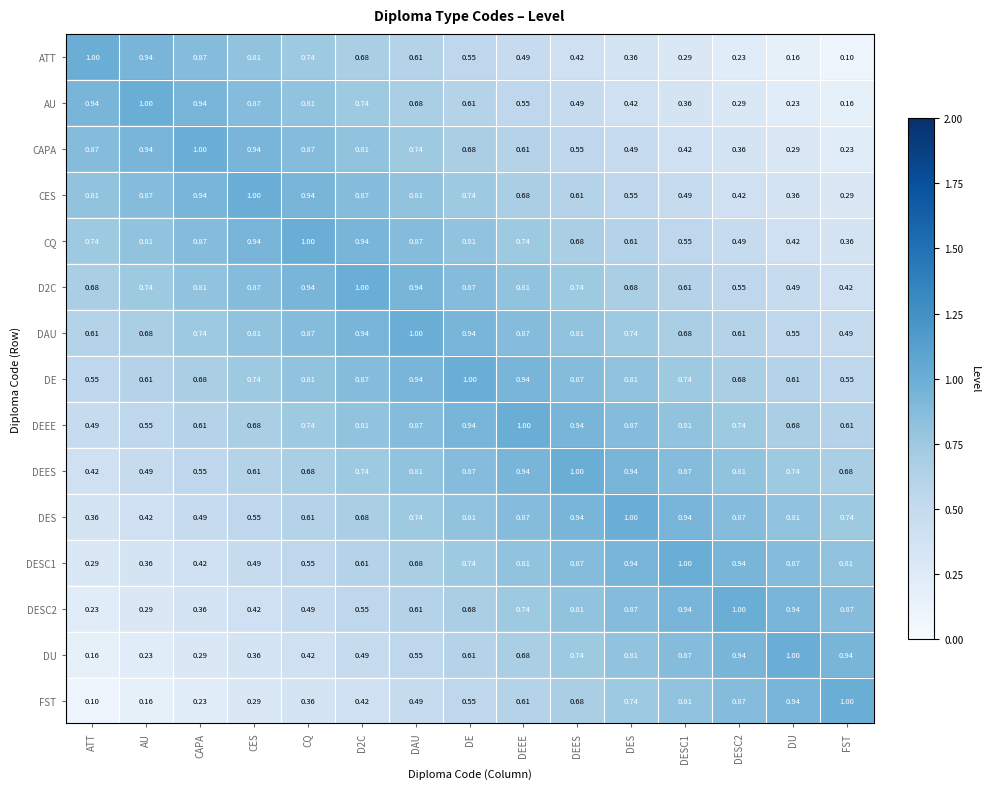

Where is CQ nearest to the value 0?

FST